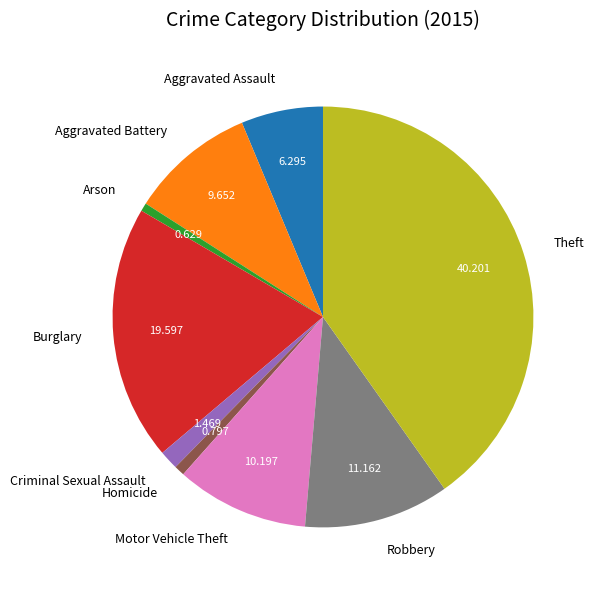

Between Robbery and Aggravated Assault, which is larger?

Robbery